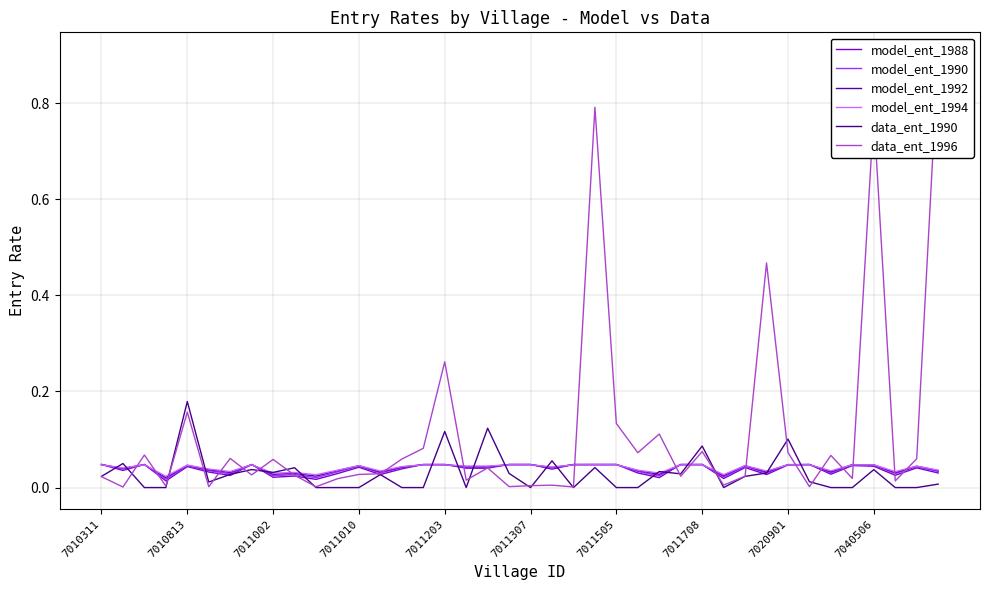

What is the sum of the model_ent_1990 values at 20 and 10?

0.1